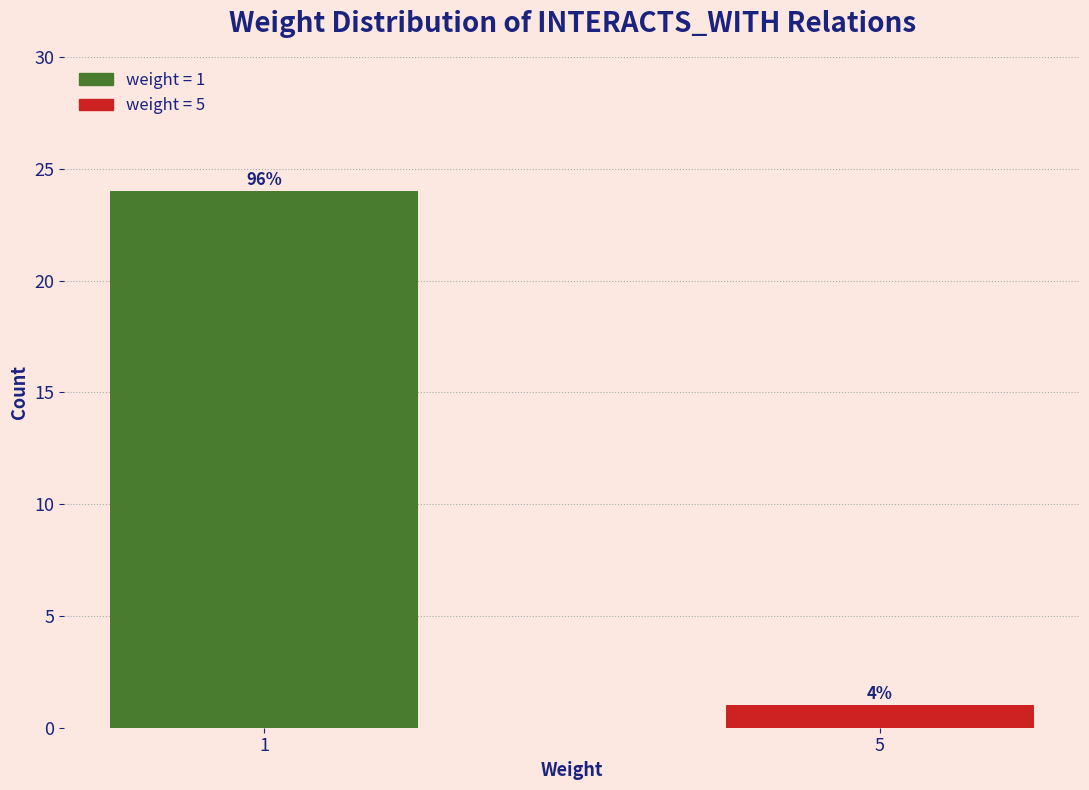

How many bars are there in total?

2